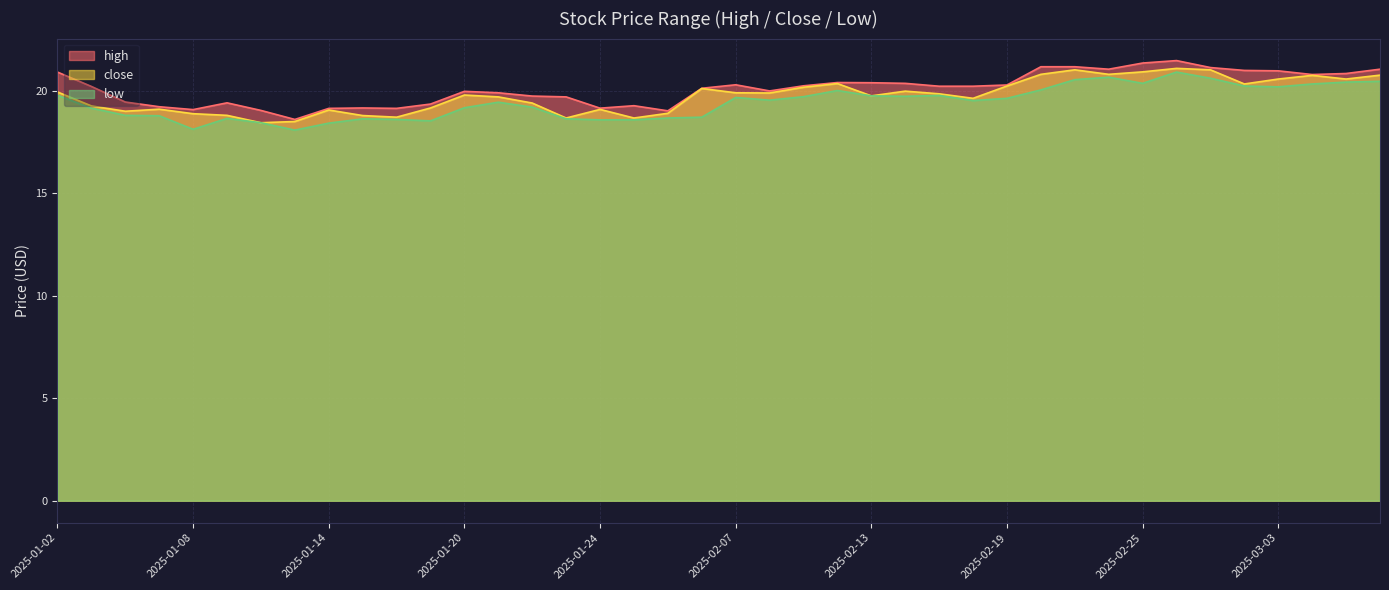

In close, how many points are lower than both neighbors (excluding endpoints)?

11